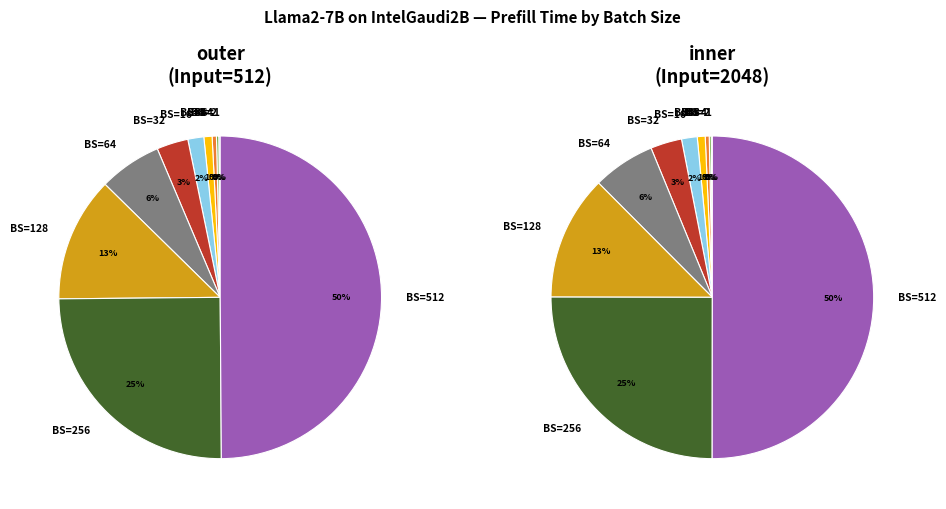

Does BS=8 represent more than half of the total?

No